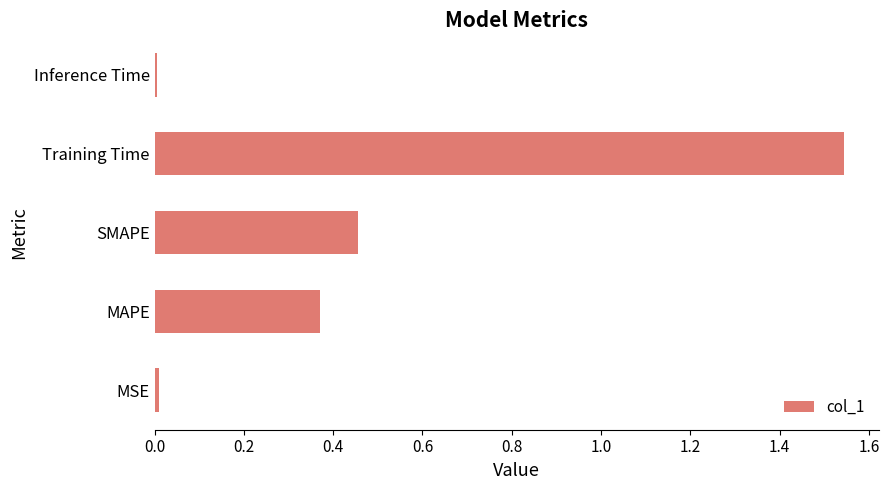

True or false: the data shows 0.0 at MSE.

True